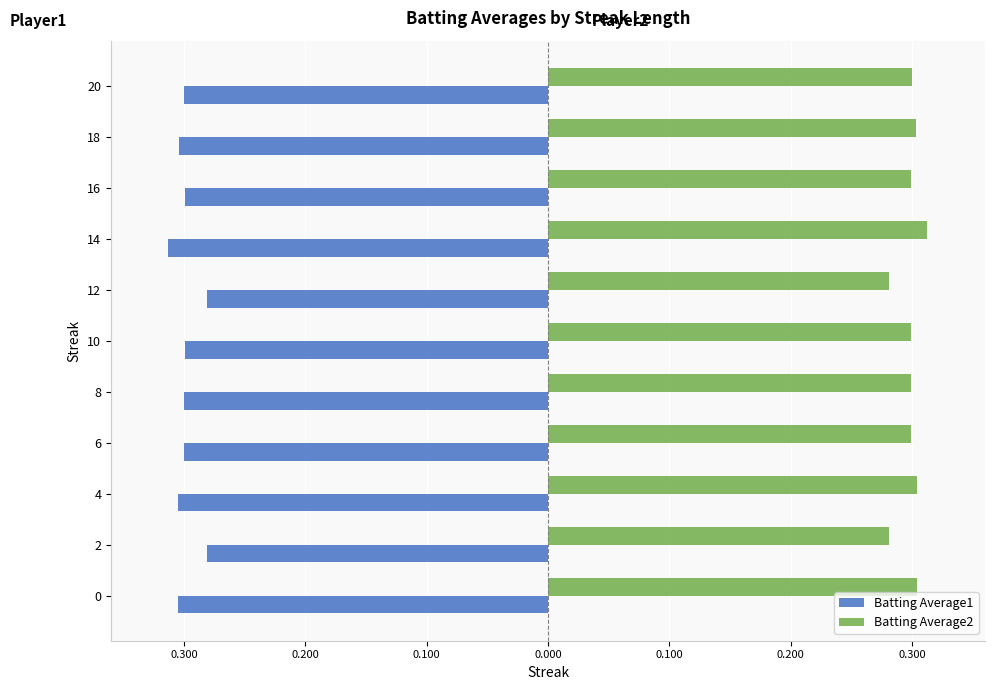

What are all the series names shown in the legend?

Batting Average1, Batting Average2